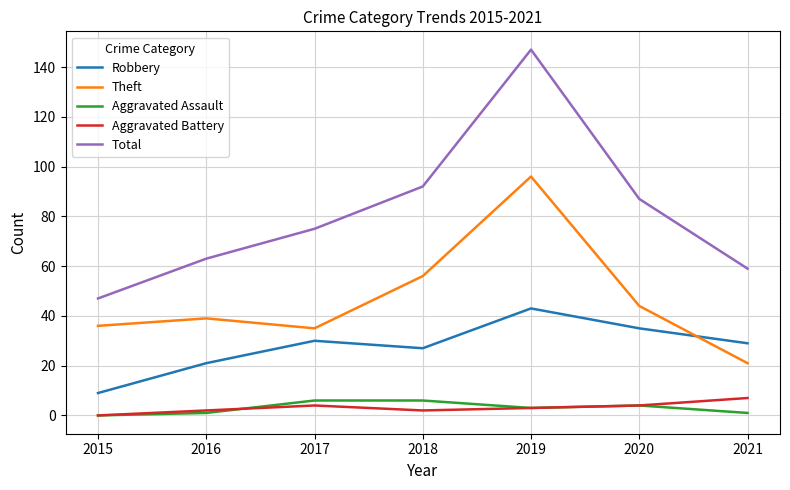

Which series has the largest total across all categories?

Total